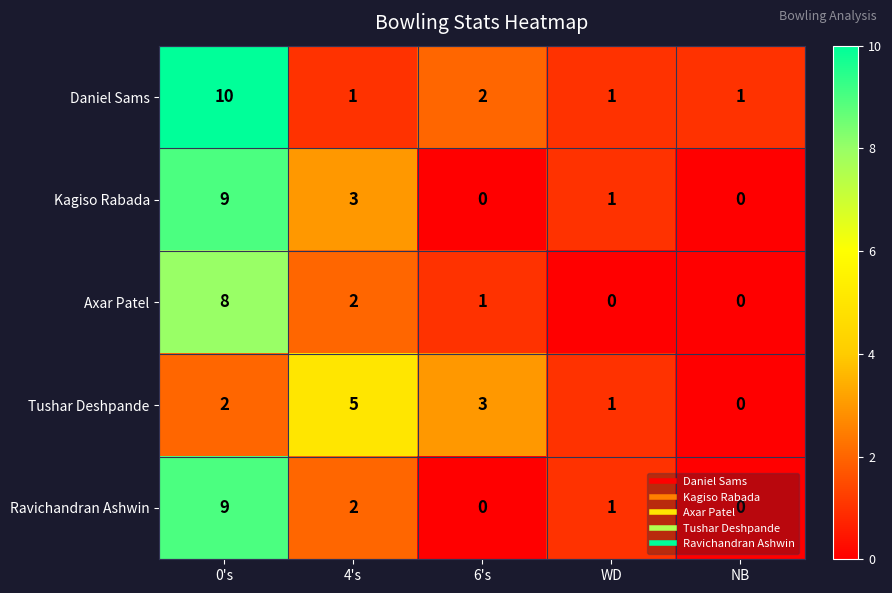

What is the greatest value displayed?

10